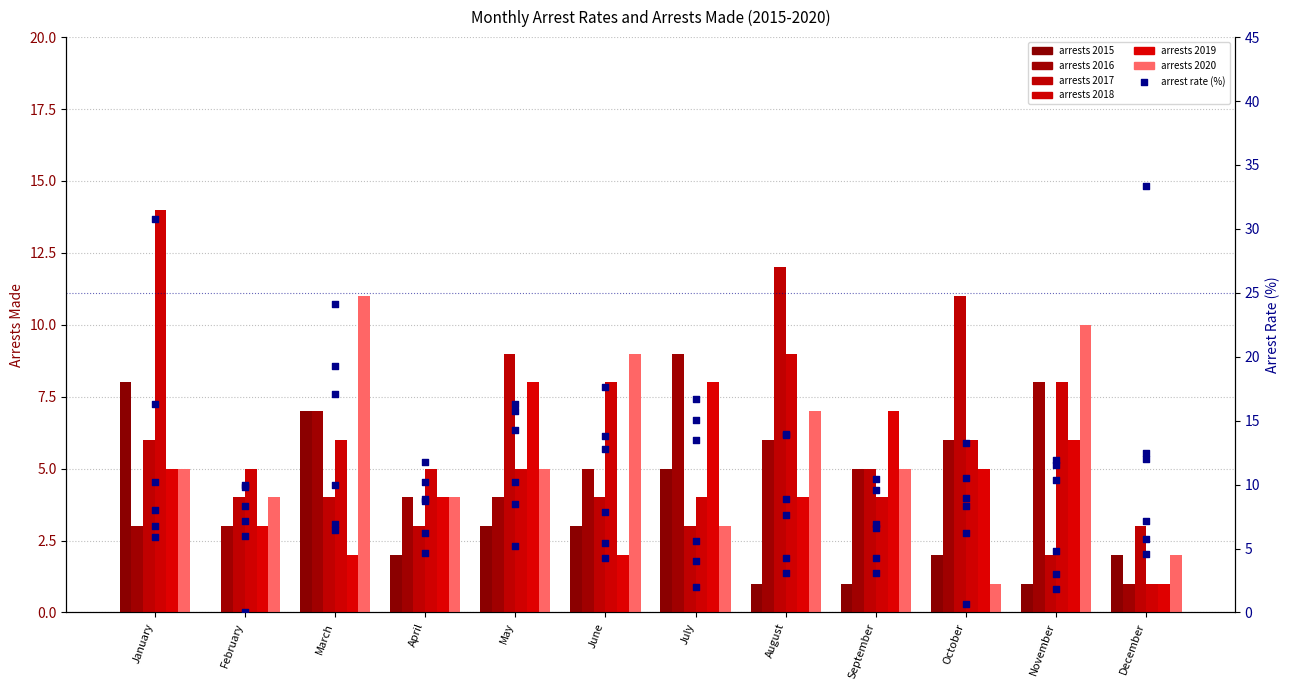

Is the value of arrest_rate_2017 at September greater than the value of arrest_rate_2016 at July?

No